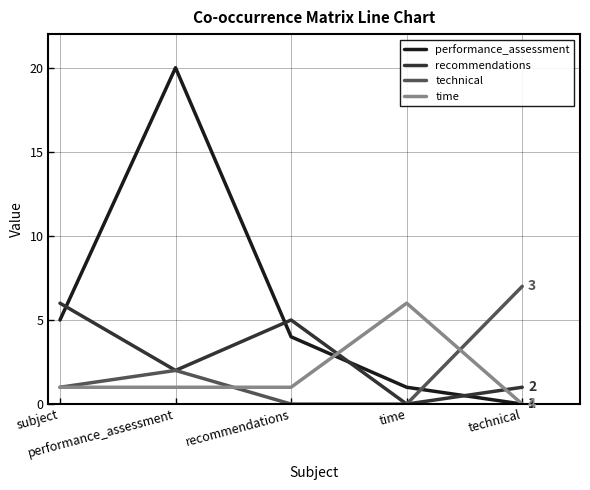

What is the difference between the maximum and second lowest values in the performance_assessment series?

19